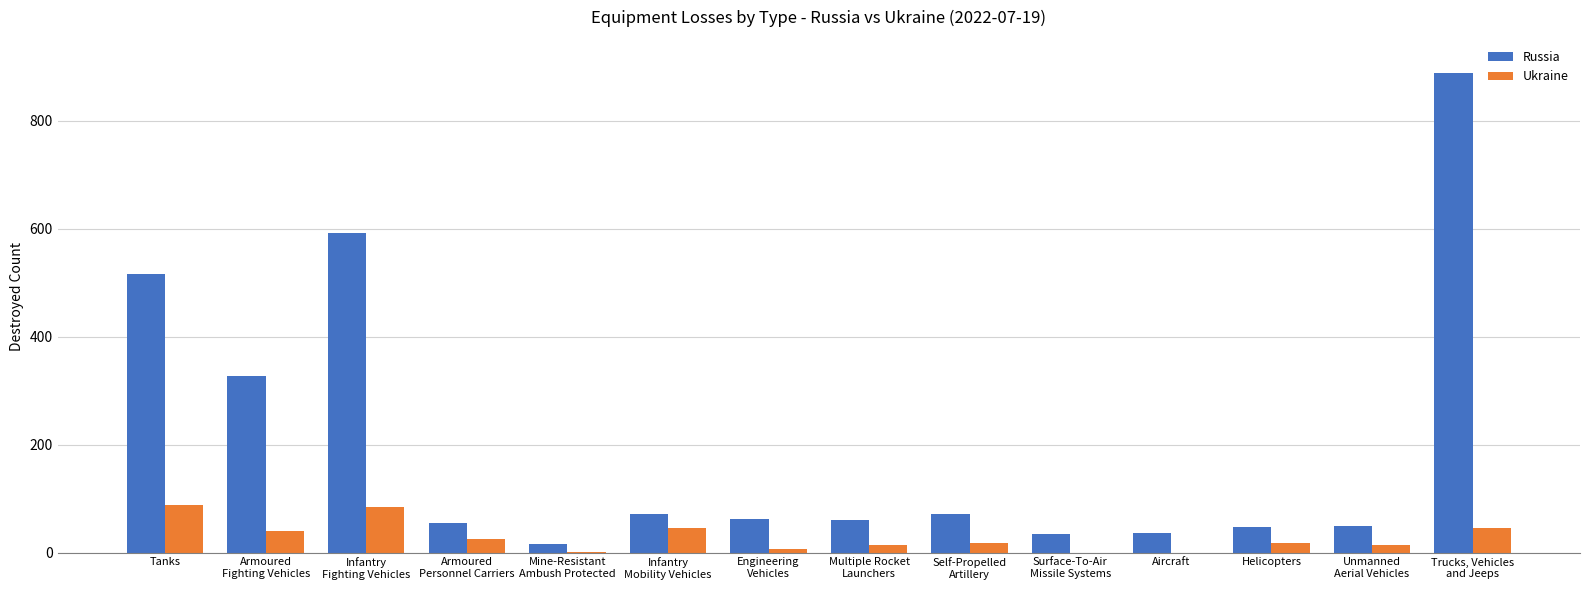

What is the total value across all series at Surface-To-Air
Missile Systems?

35